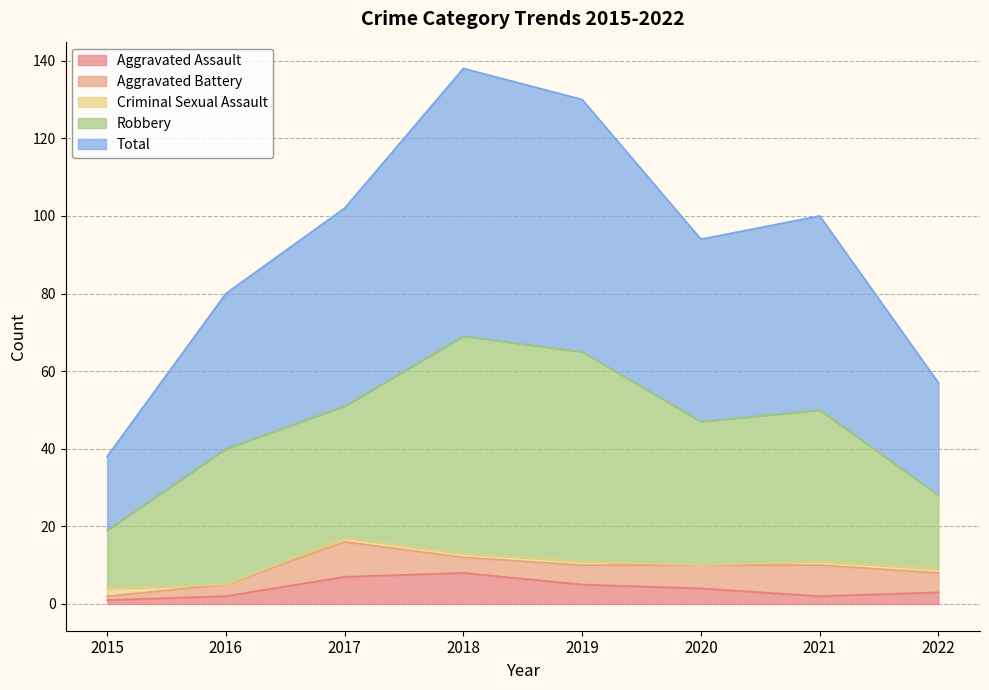

Count the number of categories in the chart.

8